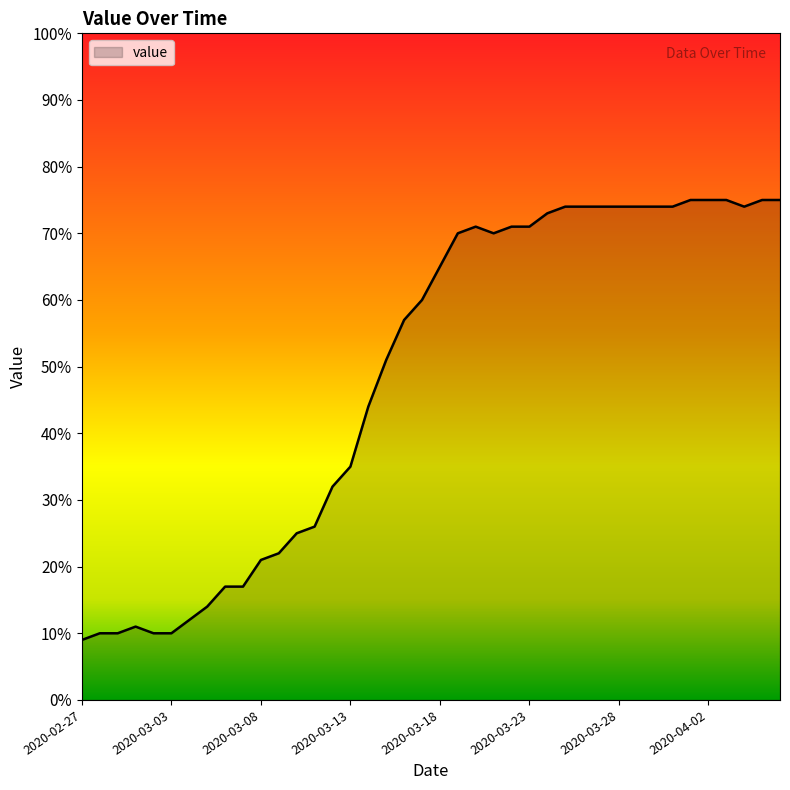

What is the difference between the second highest and second lowest values?

65.0